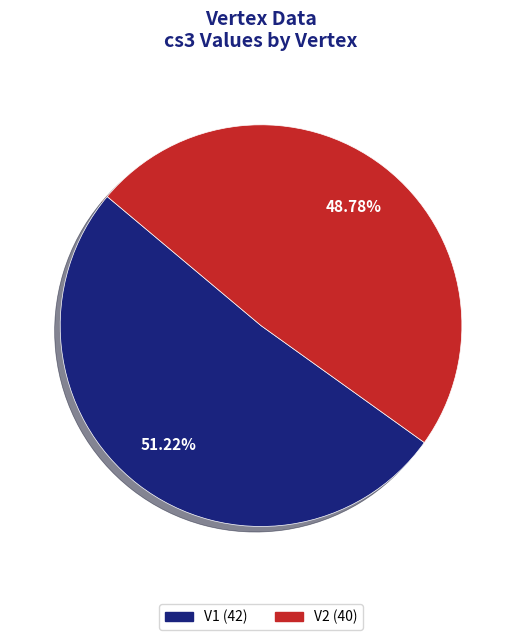

To the nearest percent, what is the combined percentage of V1 and V2?

100%